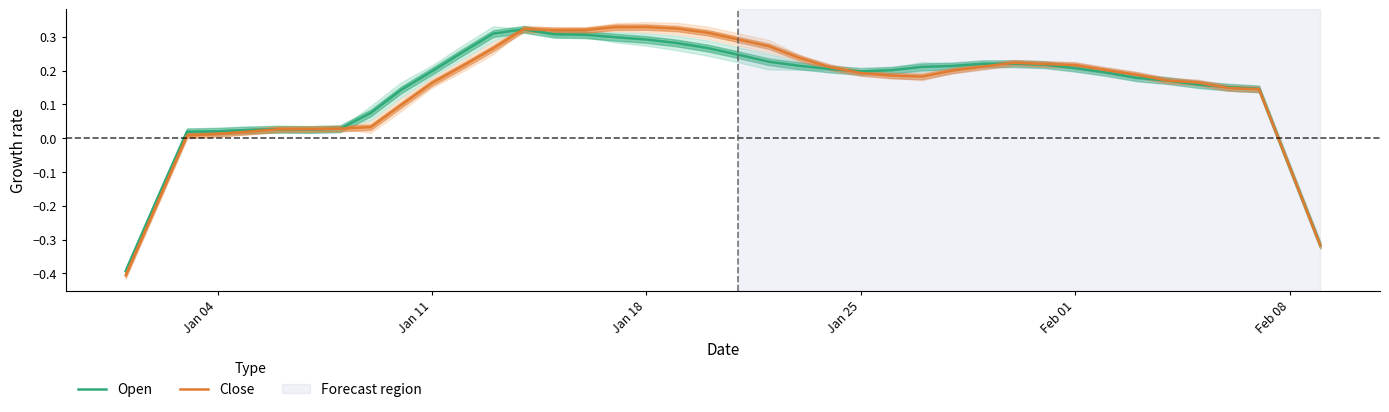

What are all the series names shown in the legend?

Open, Close